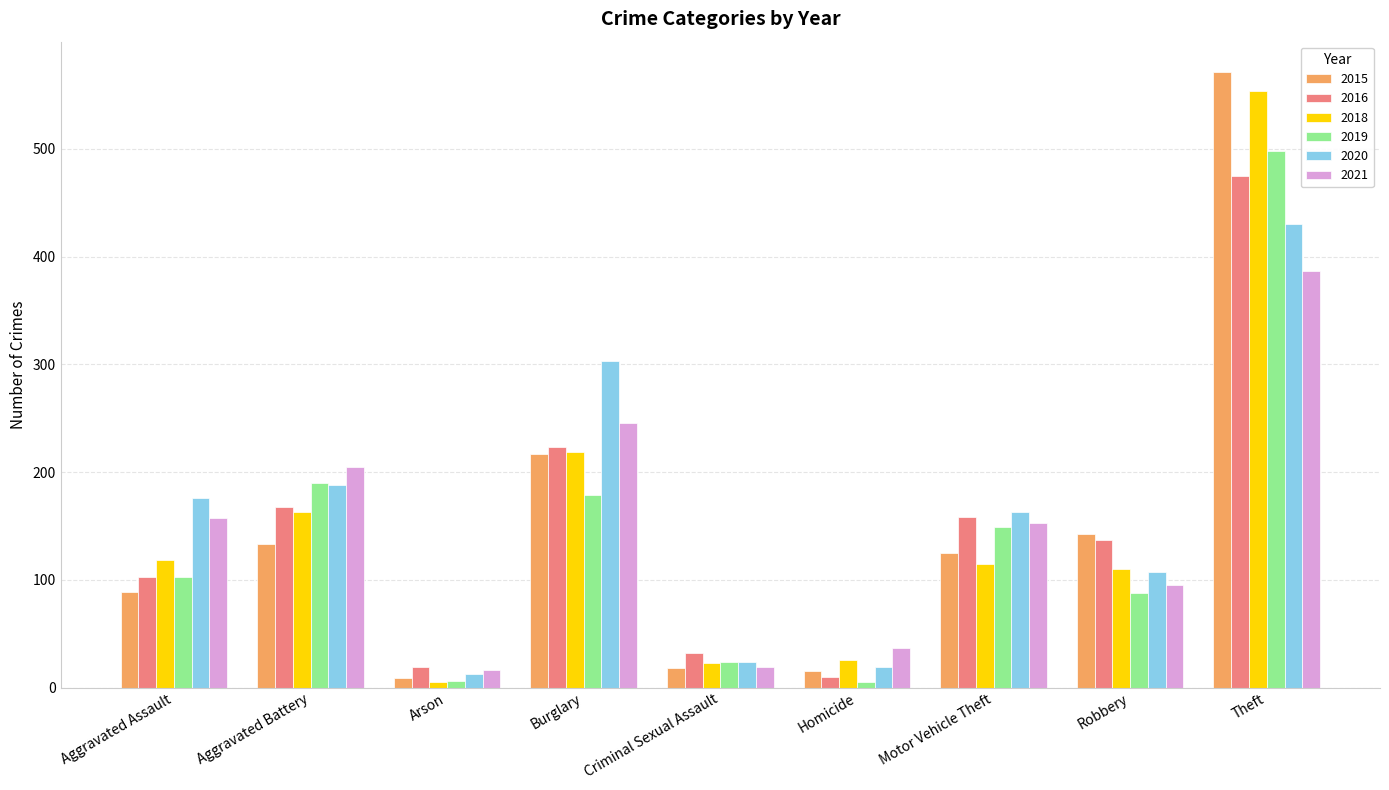

Are the bars horizontal?

No